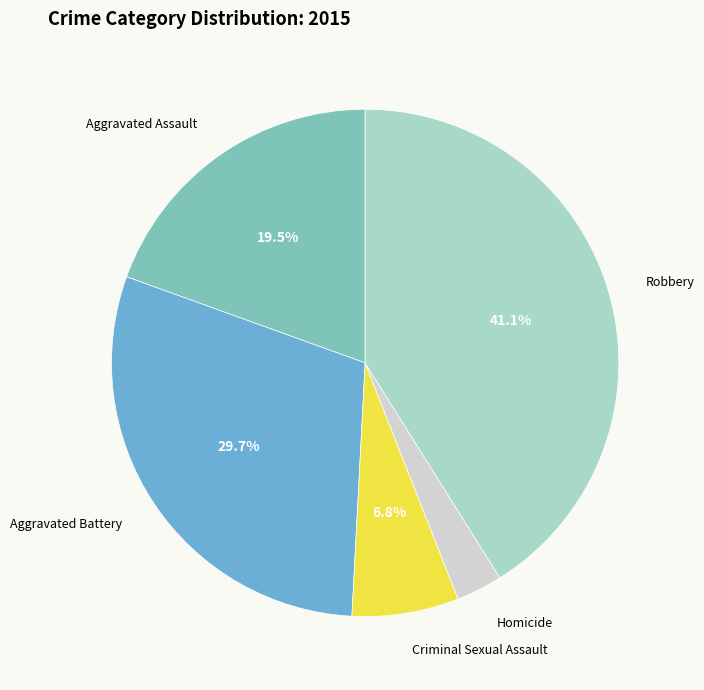

Is there a majority slice in this chart?

No